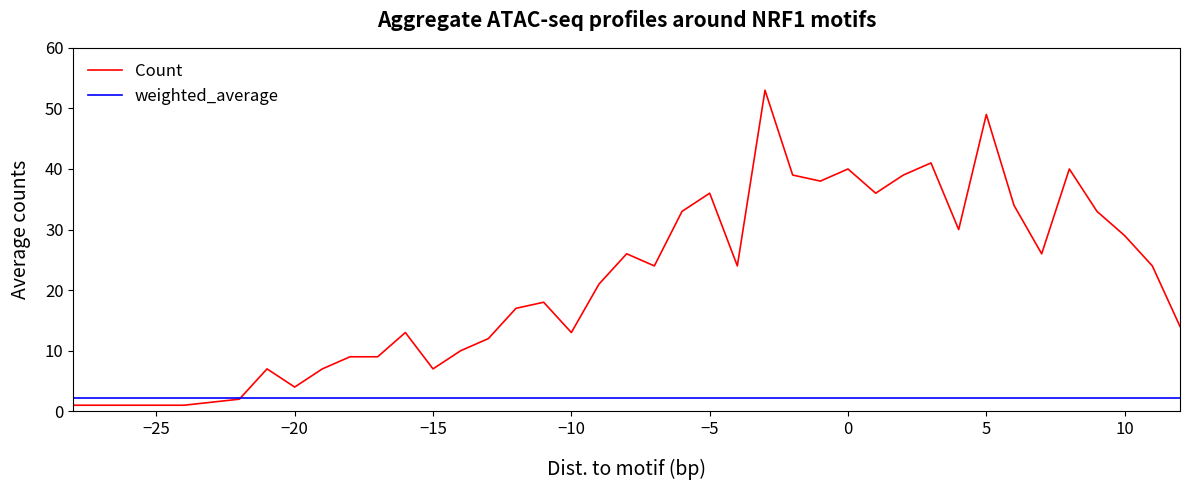

Which series has the largest range (max minus min)?

Count